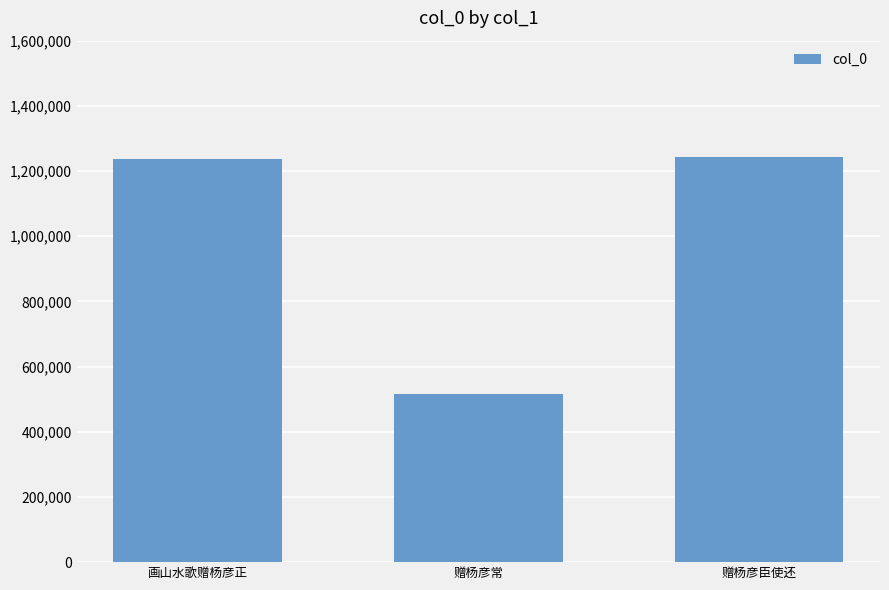

Approximately how many times larger is the value at 赠杨彦常 compared to 赠杨彦臣使还?

0.4